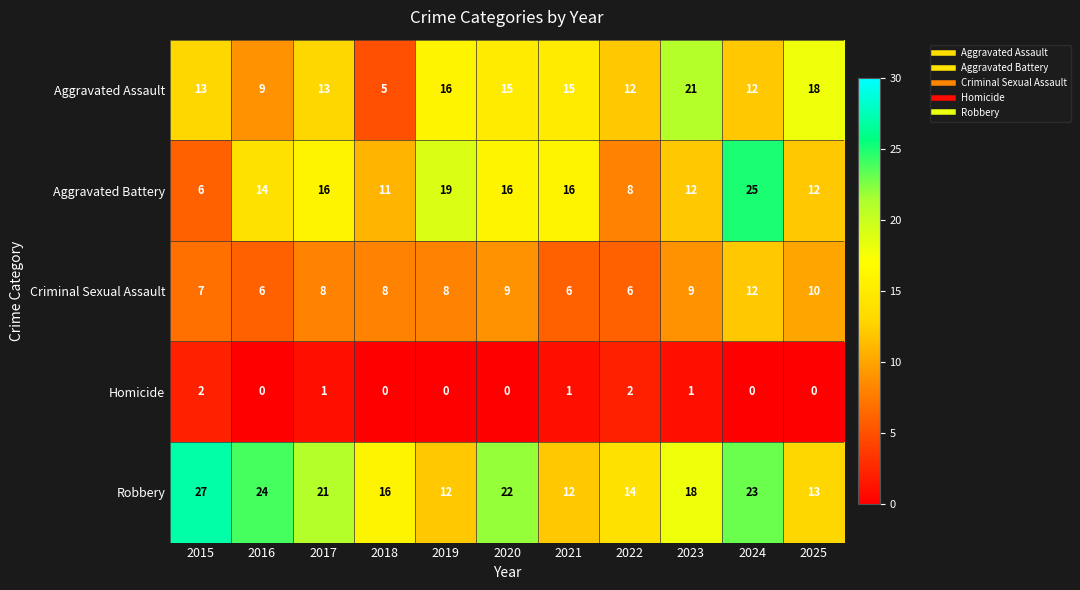

Which series has the widest spread of values?

Aggravated Battery